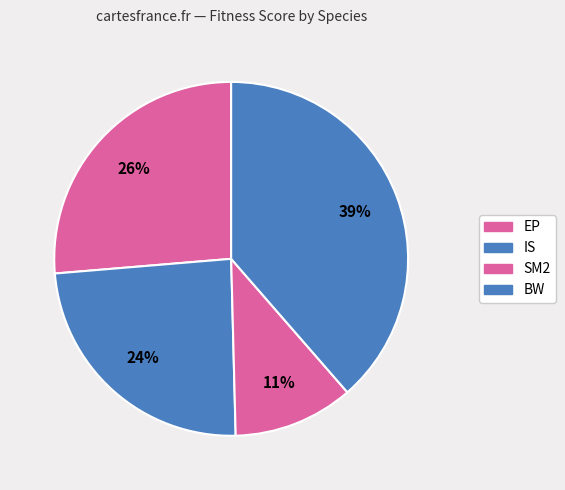

Between EP and SM2, which is larger?

EP